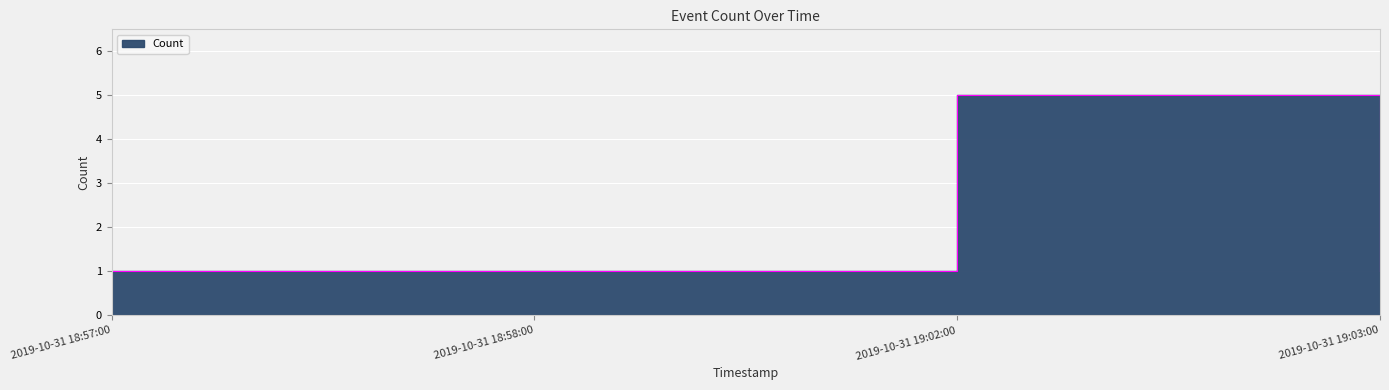

What is the label of the 2nd point from the right?

2019-10-31 19:02:00